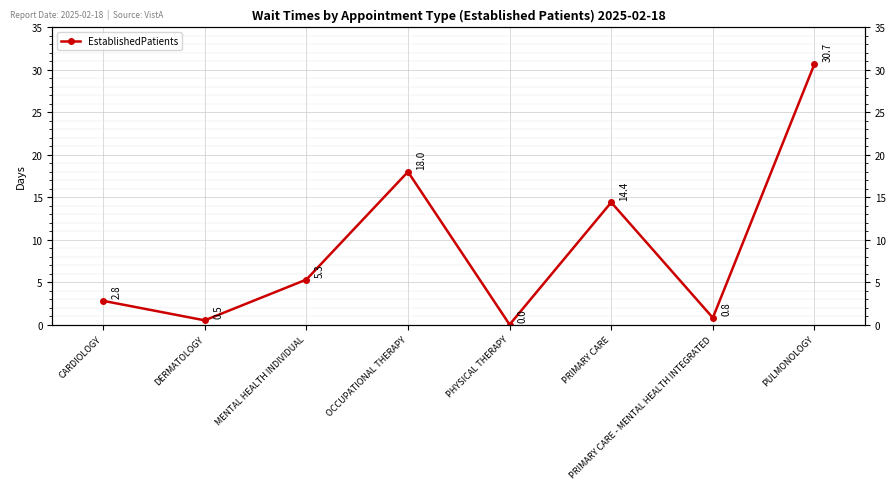

Rank the categories by value from highest to lowest.

PULMONOLOGY, OCCUPATIONAL THERAPY, PRIMARY CARE, MENTAL HEALTH INDIVIDUAL, CARDIOLOGY, PRIMARY CARE - MENTAL HEALTH INTEGRATED, DERMATOLOGY, PHYSICAL THERAPY